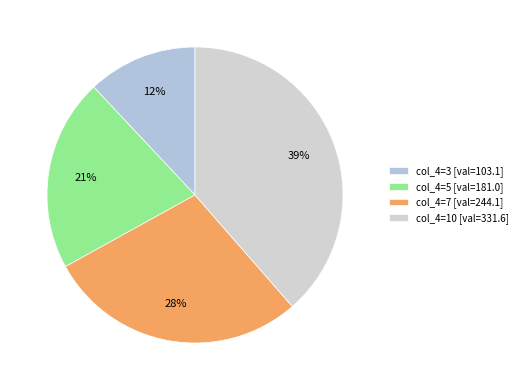

How many slices are in this pie chart?

4